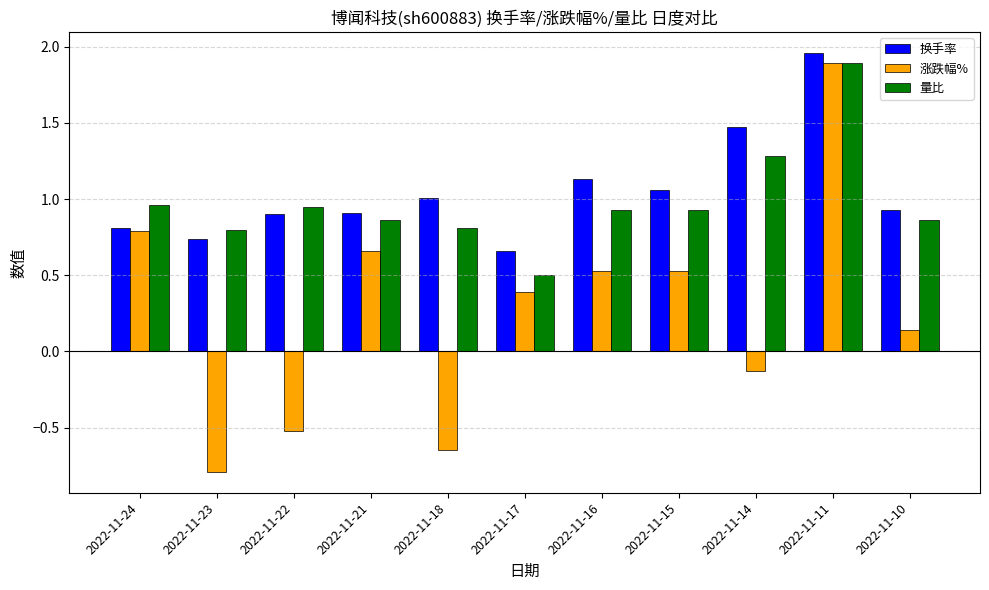

What is the difference between the highest and lowest values at 2022-11-14?

1.6